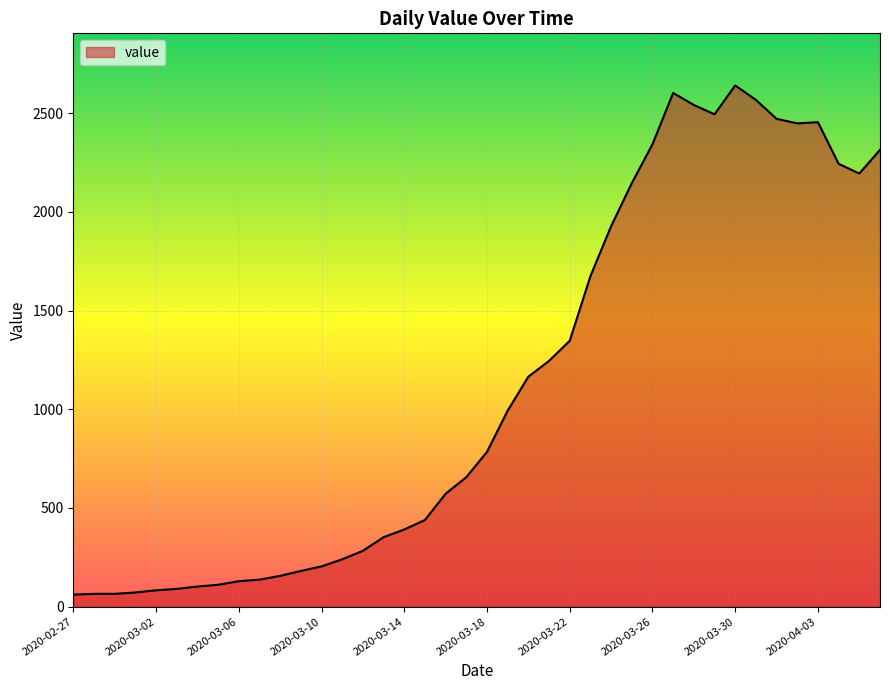

What is the greatest value displayed?

2640